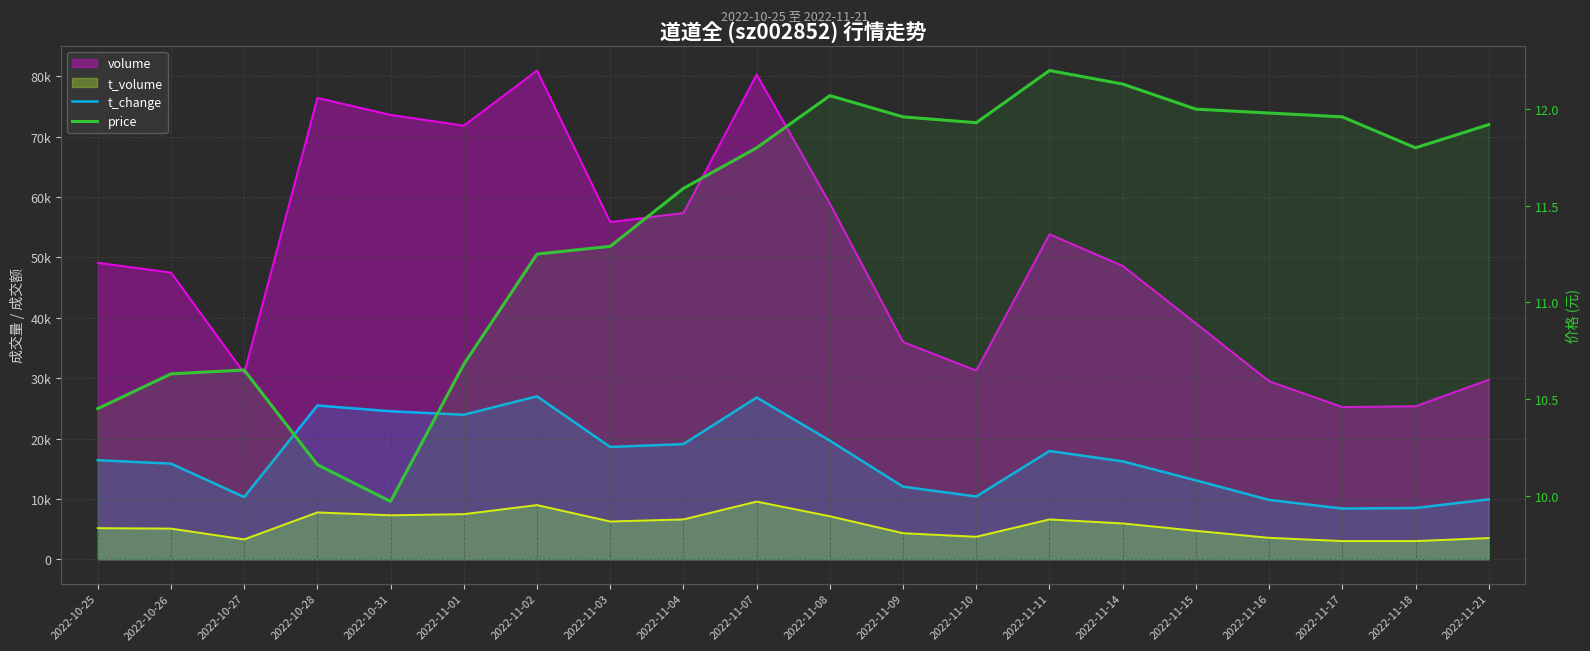

In price, how many points are higher than both neighbors (excluding endpoints)?

3